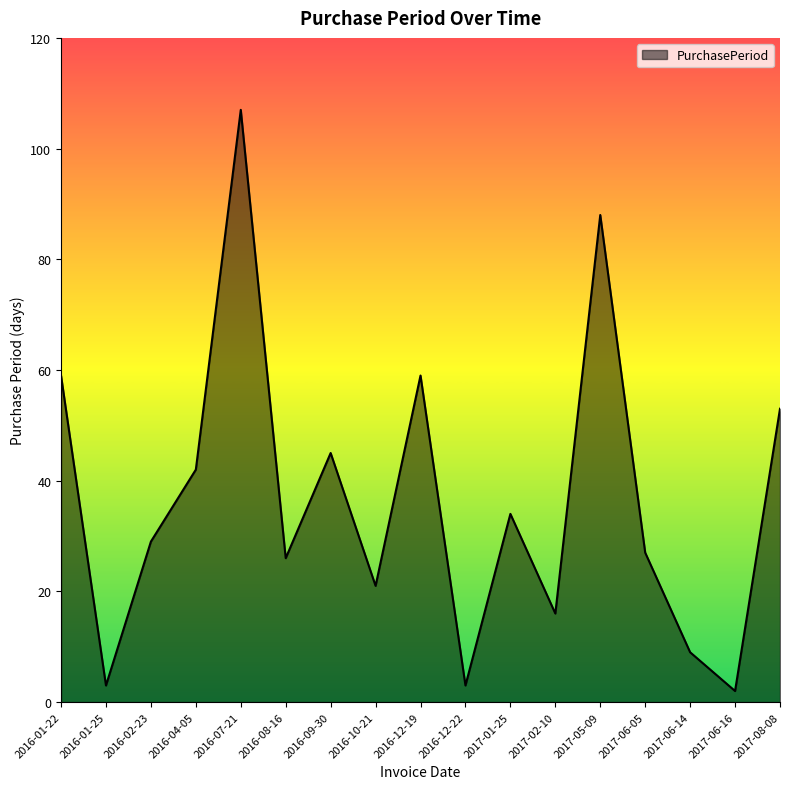

What is the change in value from 2016-12-22 to 2017-06-14?

+6